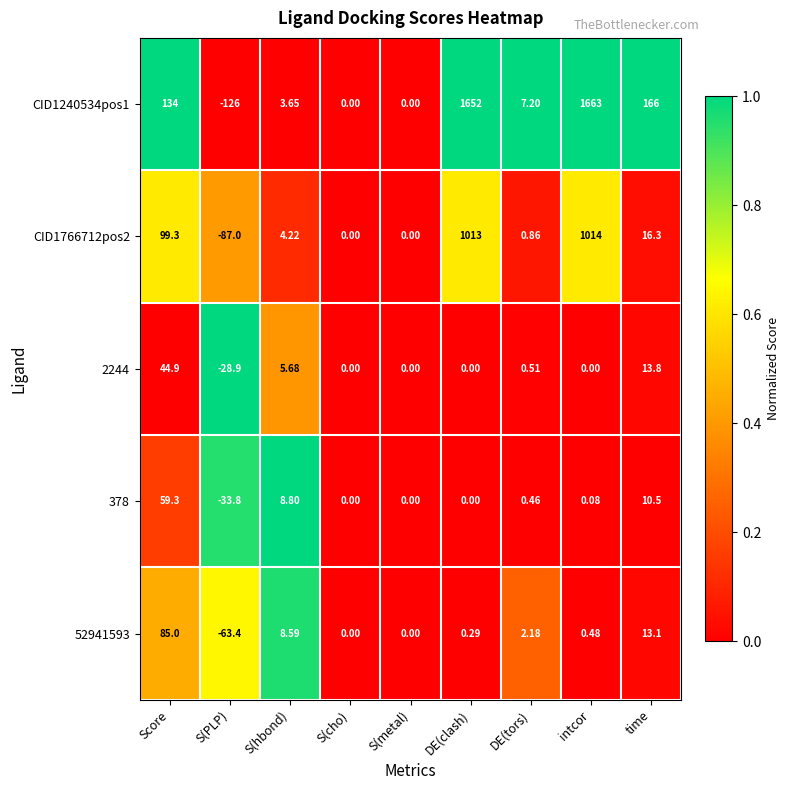

Where does the 378 series first go above 0?

Score